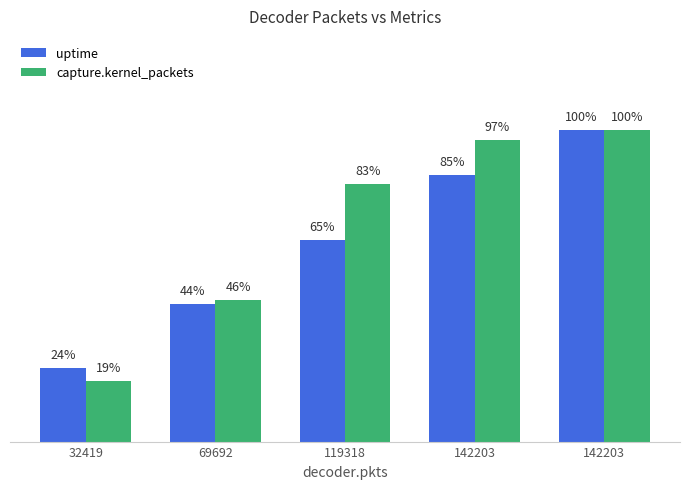

What is the greatest value displayed?

100.0